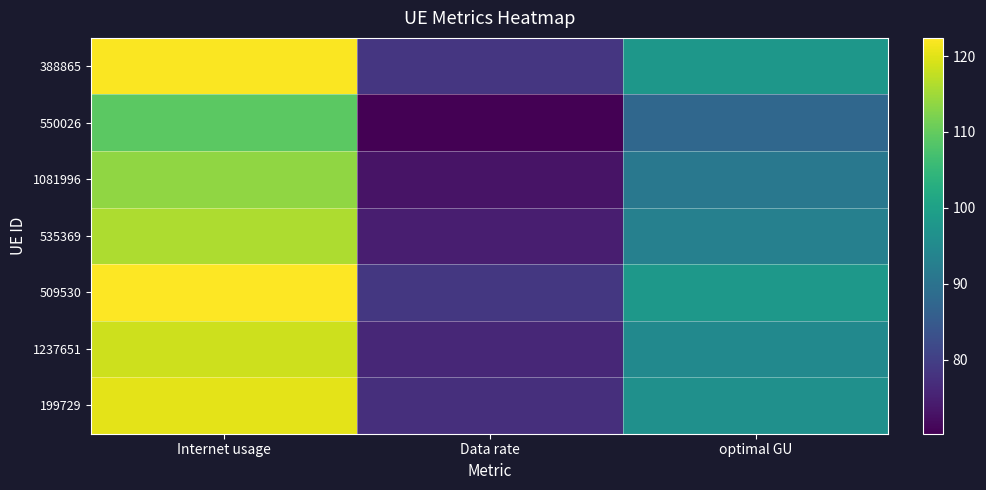

Reading left to right, transcribe all the data shown in this chart.

388865: Internet usage=122.0	Data rate=78.5	optimal GU=97.8
550026: Internet usage=109.3	Data rate=70.3	optimal GU=87.7
1081996: Internet usage=113.7	Data rate=73.1	optimal GU=91.1
535369: Internet usage=116.0	Data rate=74.6	optimal GU=93.0
509530: Internet usage=122.4	Data rate=78.7	optimal GU=98.1
1237651: Internet usage=118.4	Data rate=76.1	optimal GU=94.9
199729: Internet usage=120.3	Data rate=77.4	optimal GU=96.5